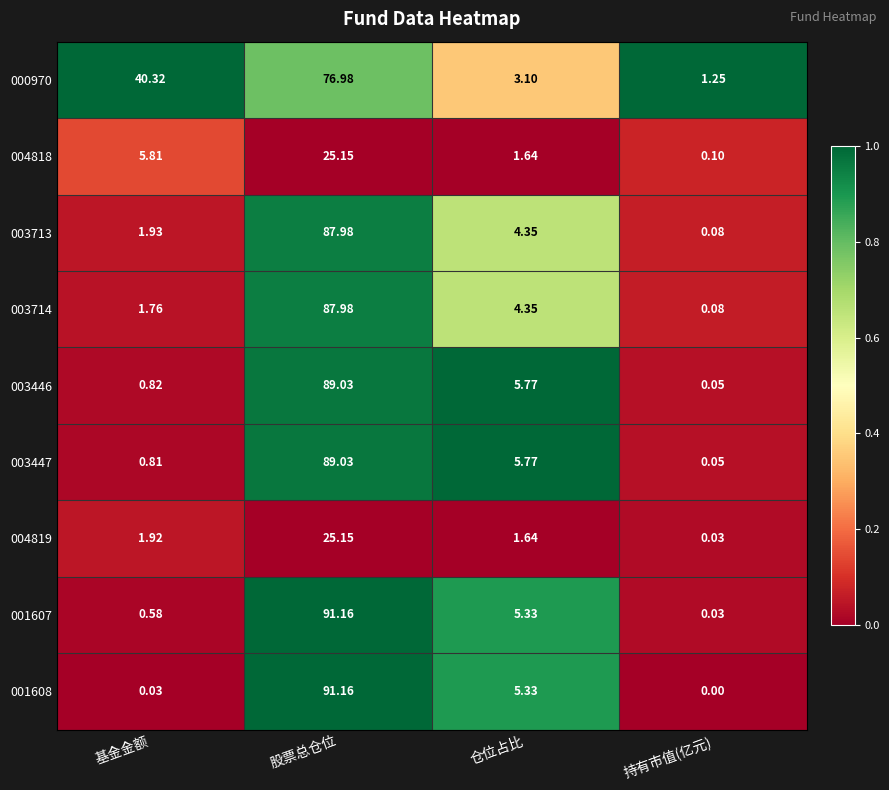

Rank the categories by 004818 value from lowest to highest.

持有市值(亿元), 仓位占比, 基金金额, 股票总仓位